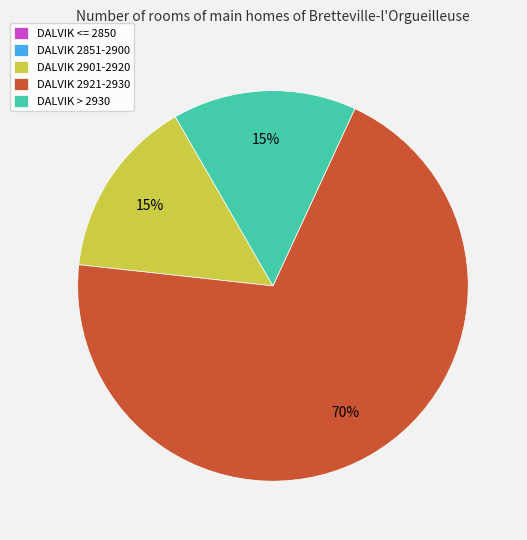

To the nearest percent, what is the average slice percentage?

20%